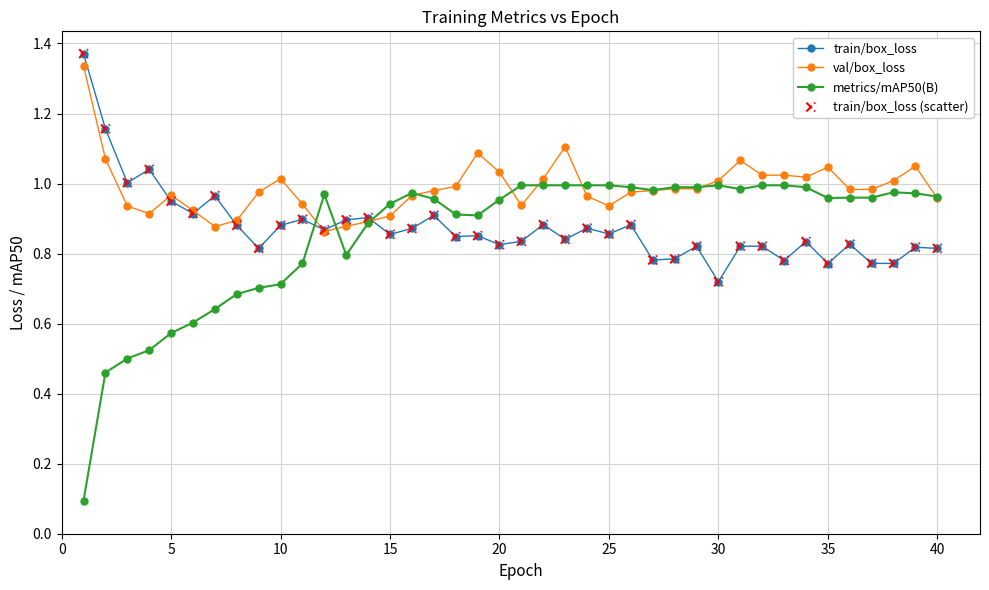

Which series has the widest spread of values?

metrics/mAP50(B)